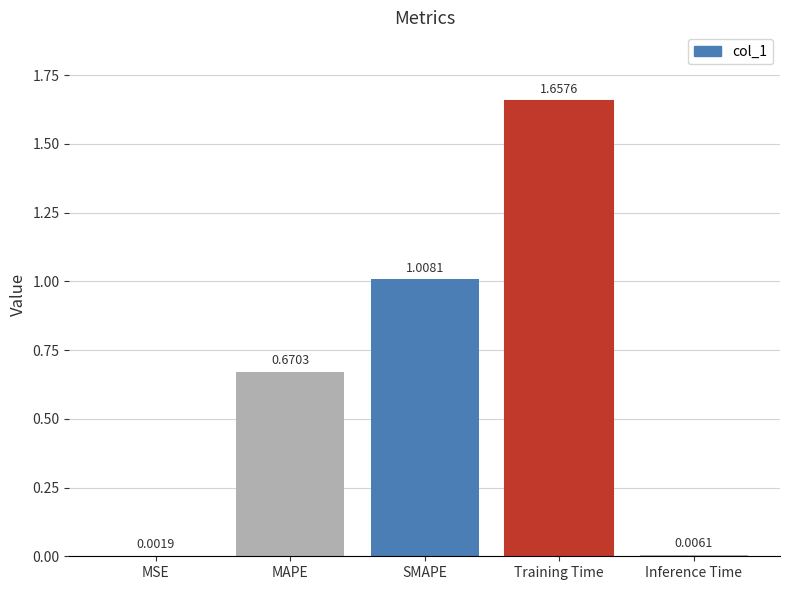

Which has a higher value, Training Time or Inference Time?

Training Time